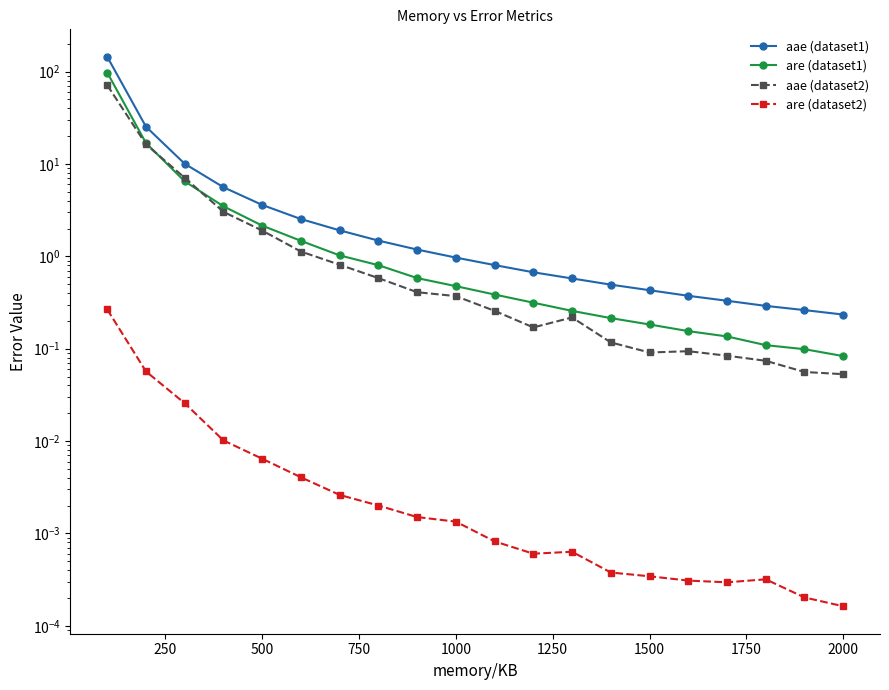

What is the difference between the second highest and minimum values in the are (dataset1) series?

16.7